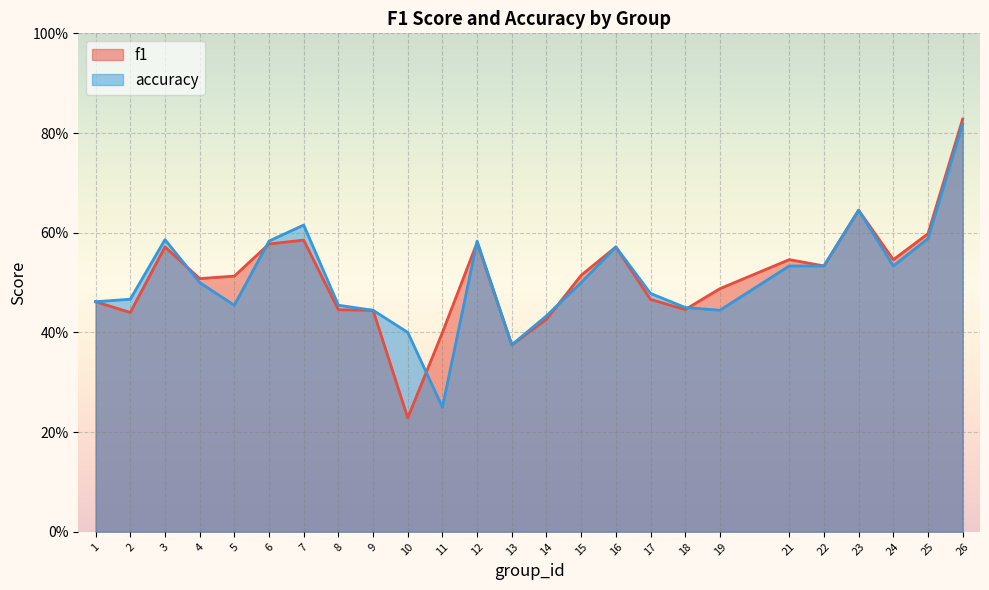

Between which two adjacent categories do f1 and accuracy first intersect?

3 and 4